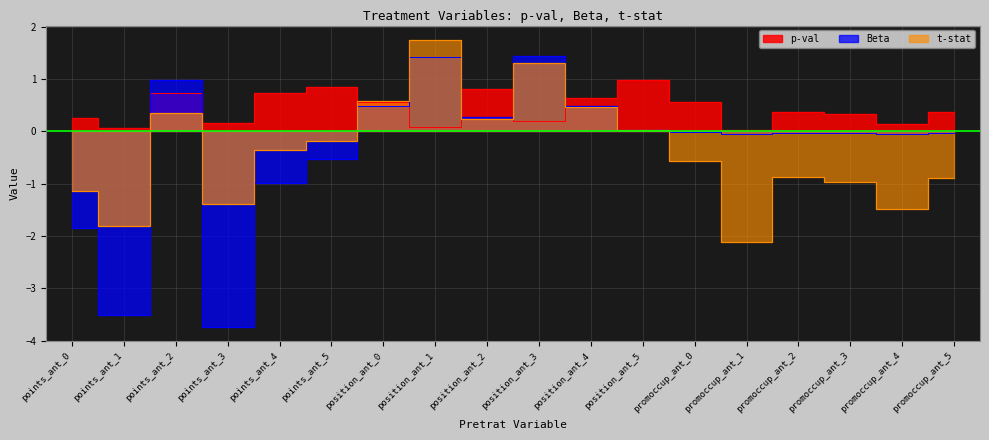

The p-val series shows 0.6 at promoccup_ant_5. True or false?

False